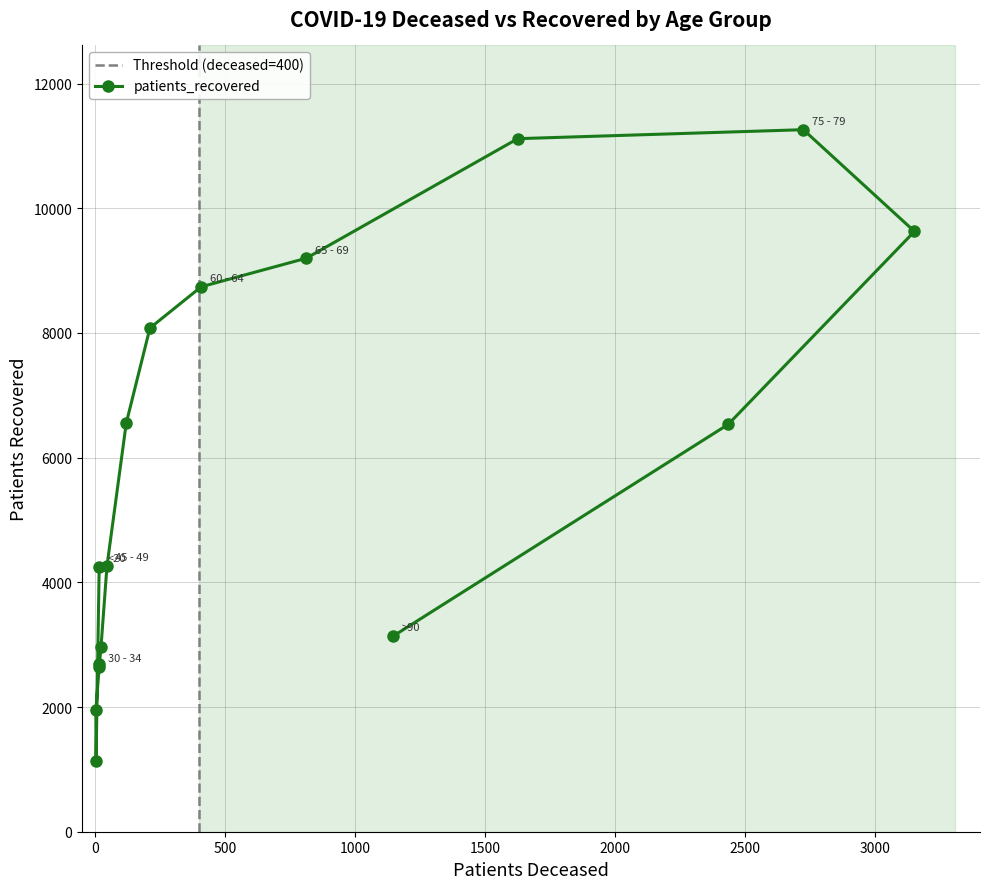

What is the value of the 13th point from the left?

11261